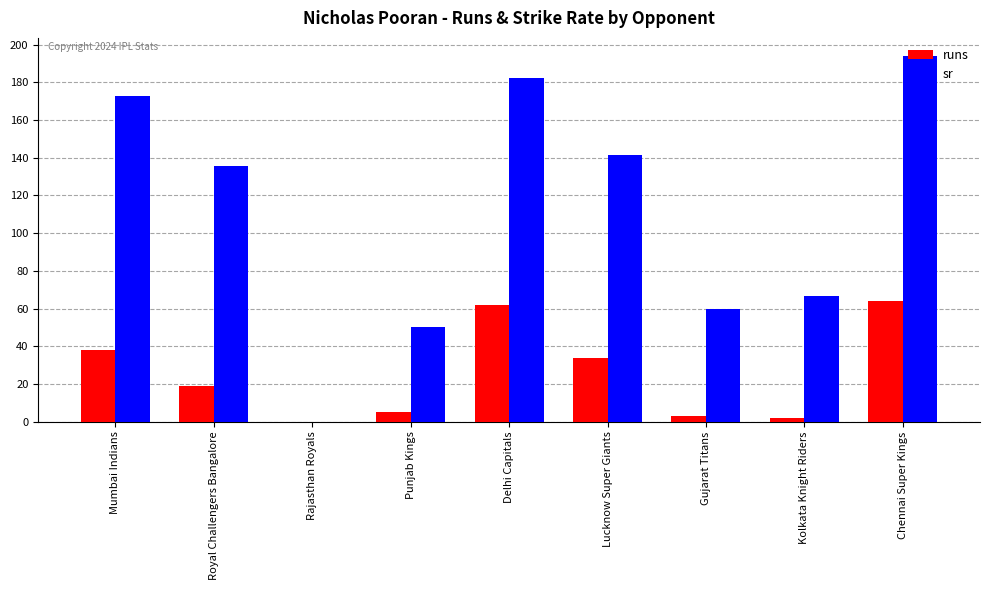

The sr series shows 104.5 at Rajasthan Royals. True or false?

False